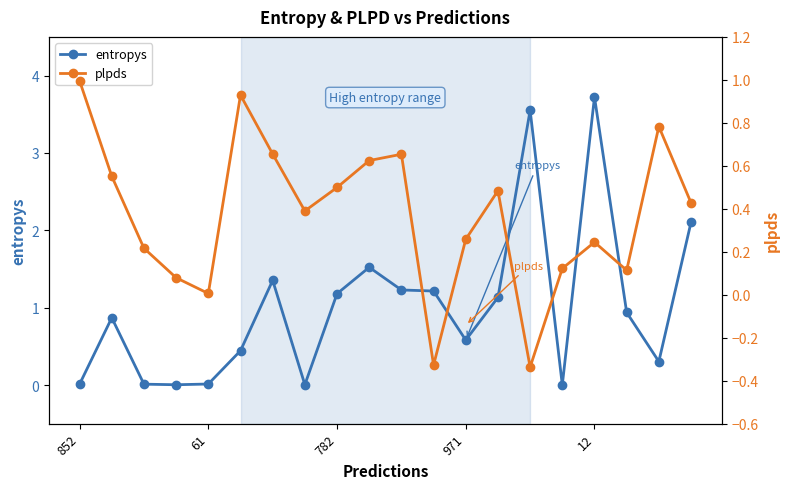

What value does the plpds series have at 10?

0.7